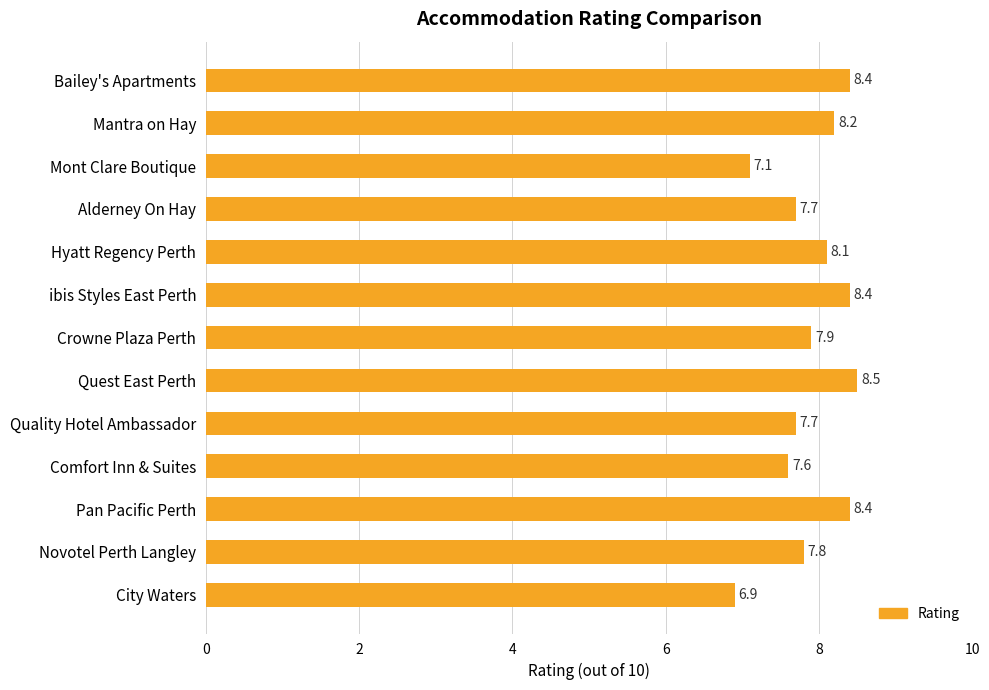

What is the difference between the maximum and minimum values?

1.6